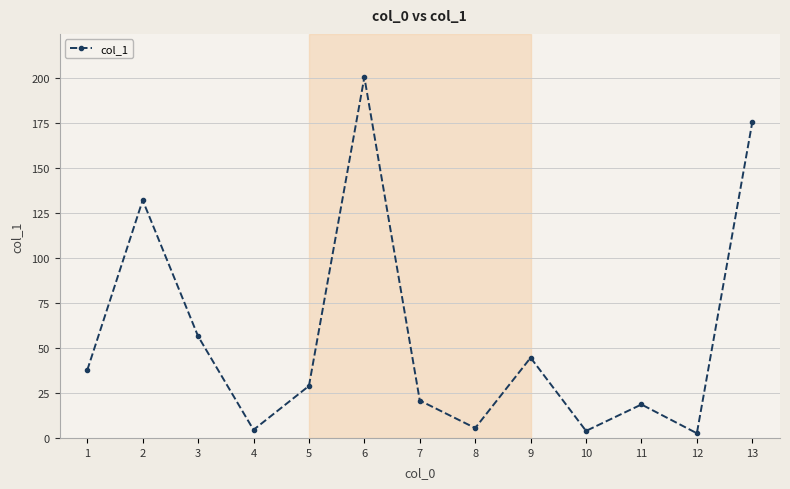

What is the difference between the second highest and second lowest values?

171.6